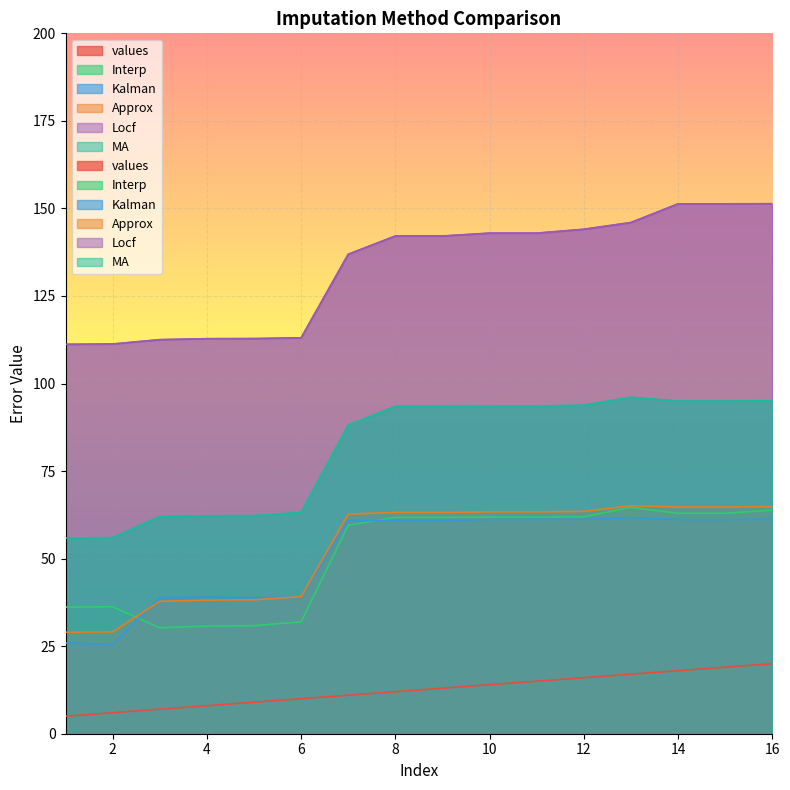

The value of MA at 2 is 21.8. True or false?

False